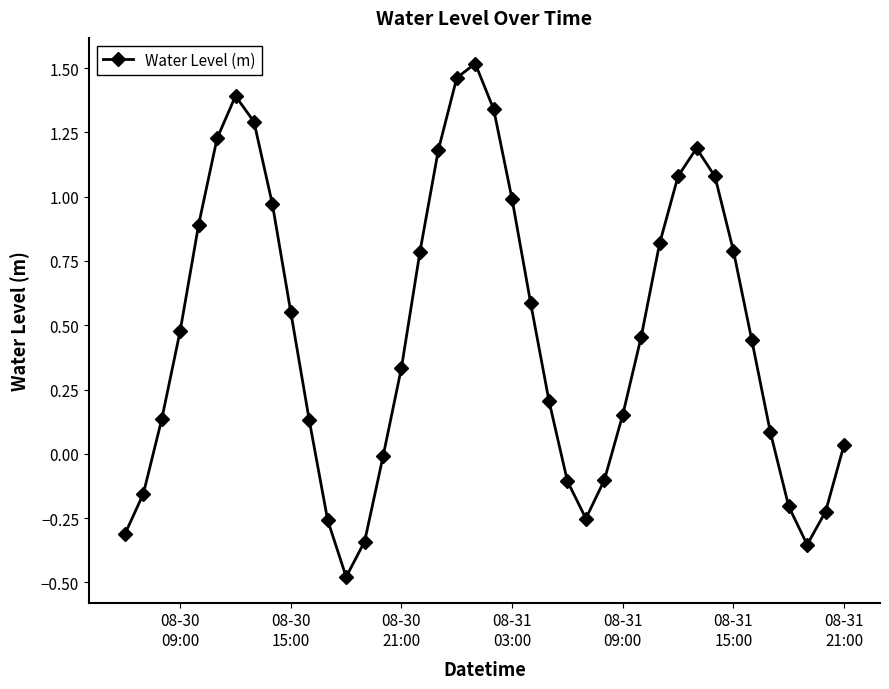

How many points are higher than both their immediate neighbors (excluding endpoints)?

3